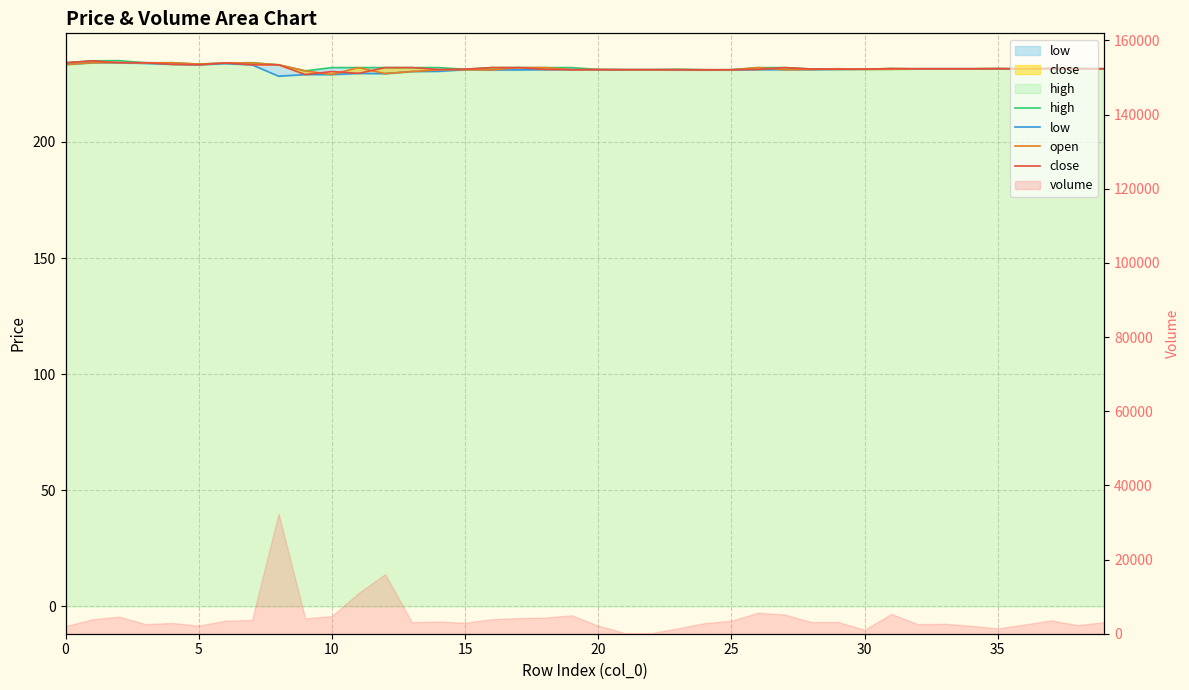

How many interior local peaks does the open series have?

9